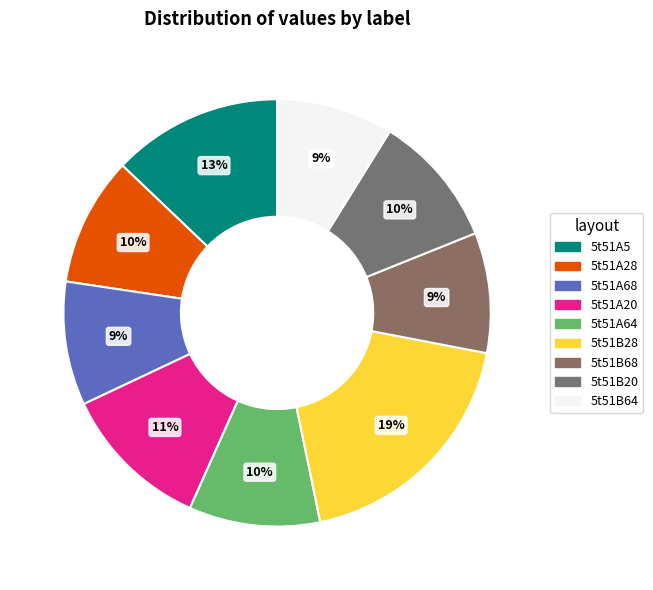

Is it true that 5t51A64 is 10% of the pie?

True